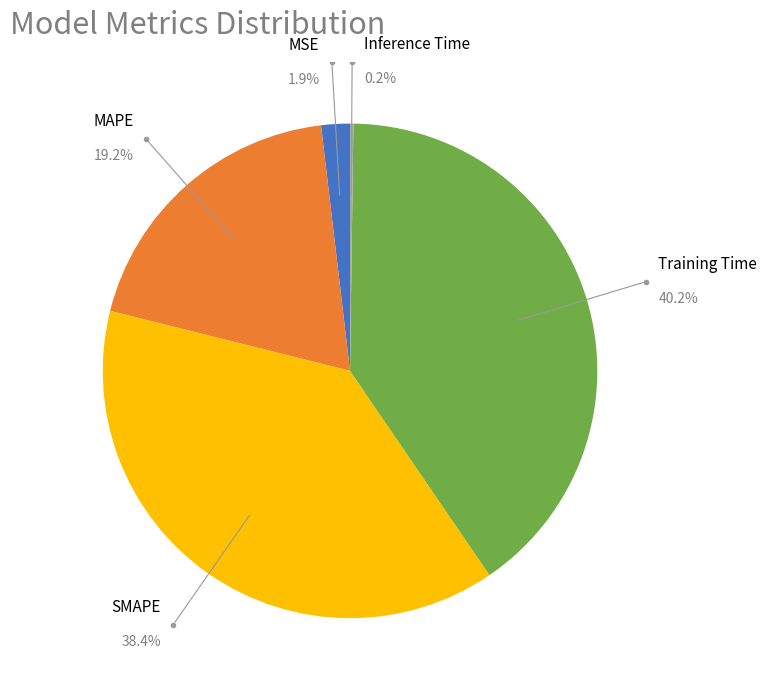

How many slices are in this pie chart?

5